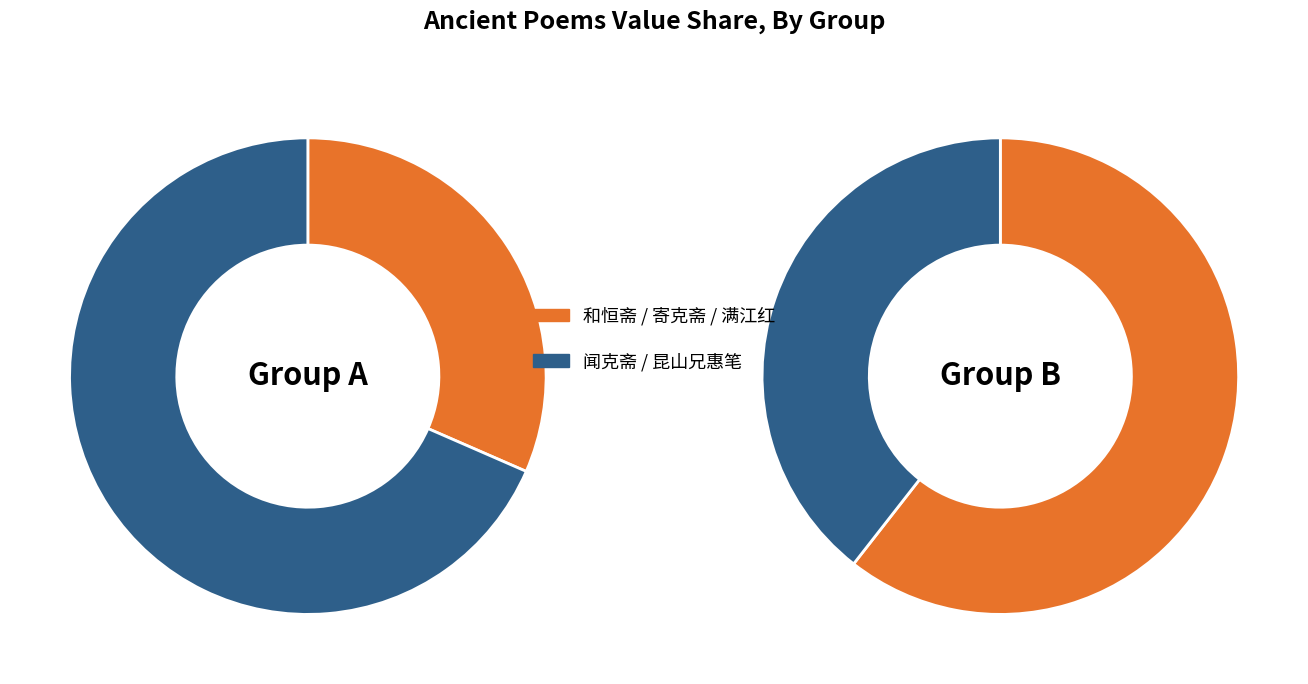

True or false: 0 accounts for 69% of the total.

True